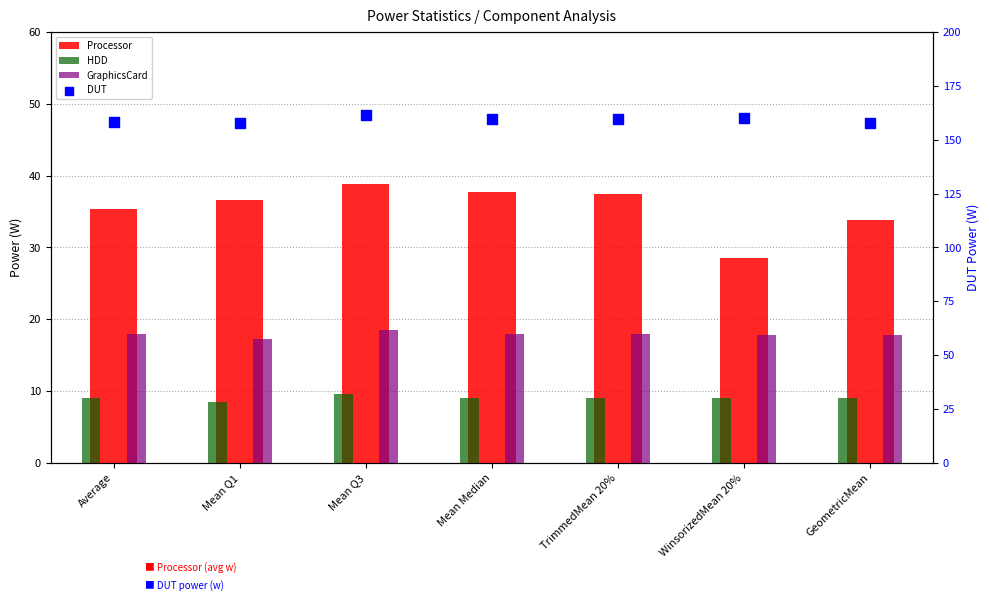

Is the value of DUT at WinsorizedMean 20% greater than the value of Processor at Mean Q3?

Yes